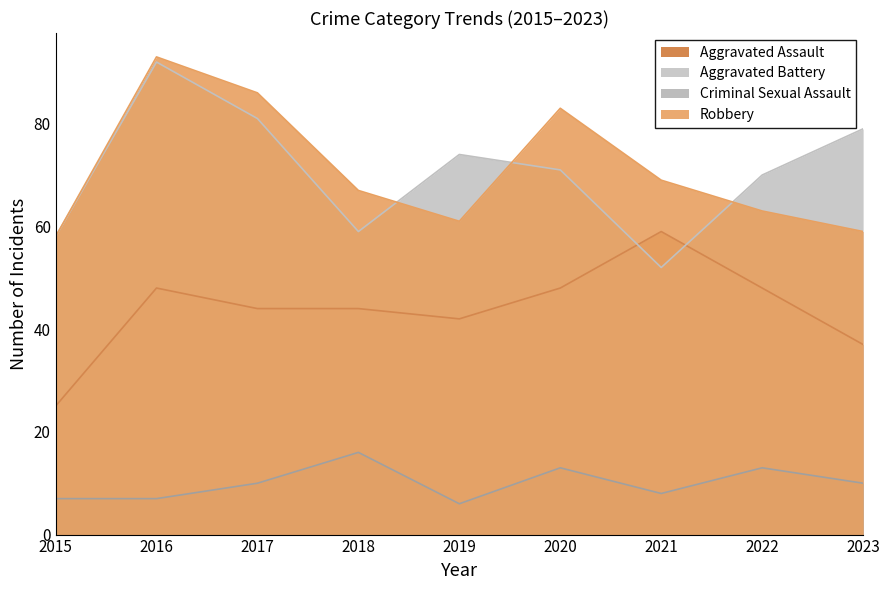

Where is the first local maximum for Criminal Sexual Assault?

2018